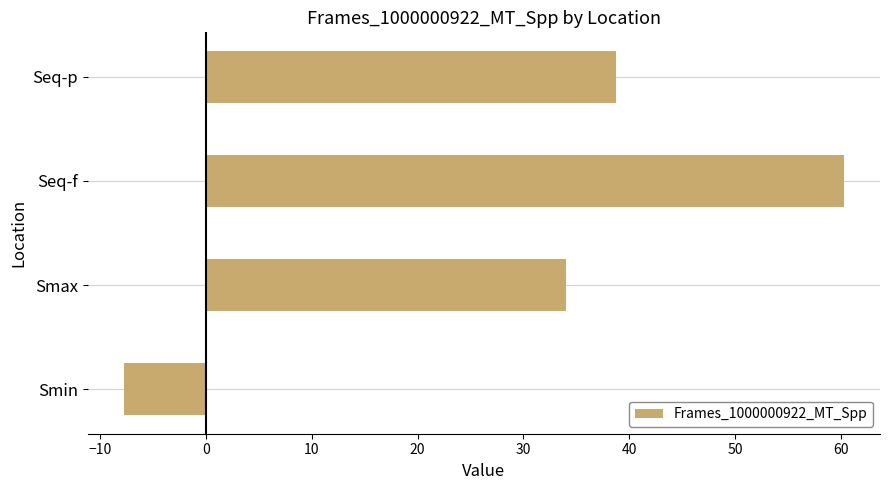

The chart shows a value of 34.0 at Smax. True or false?

True